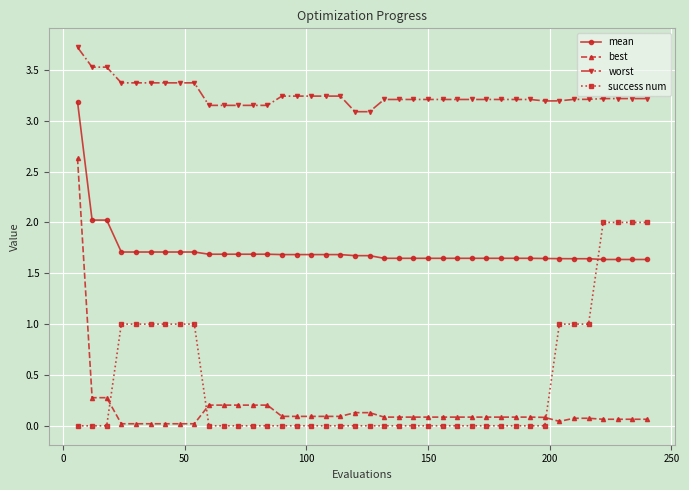

How many lines are shown in the chart?

4